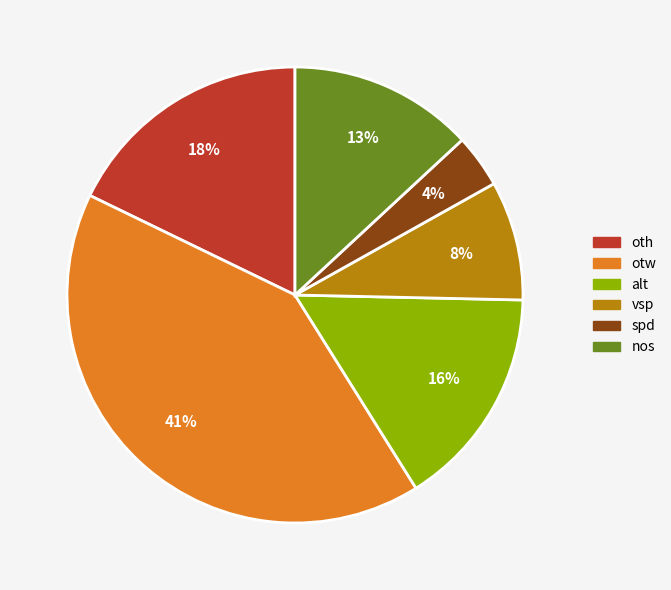

To the nearest percent, what is the combined percentage of otw and oth?

59%